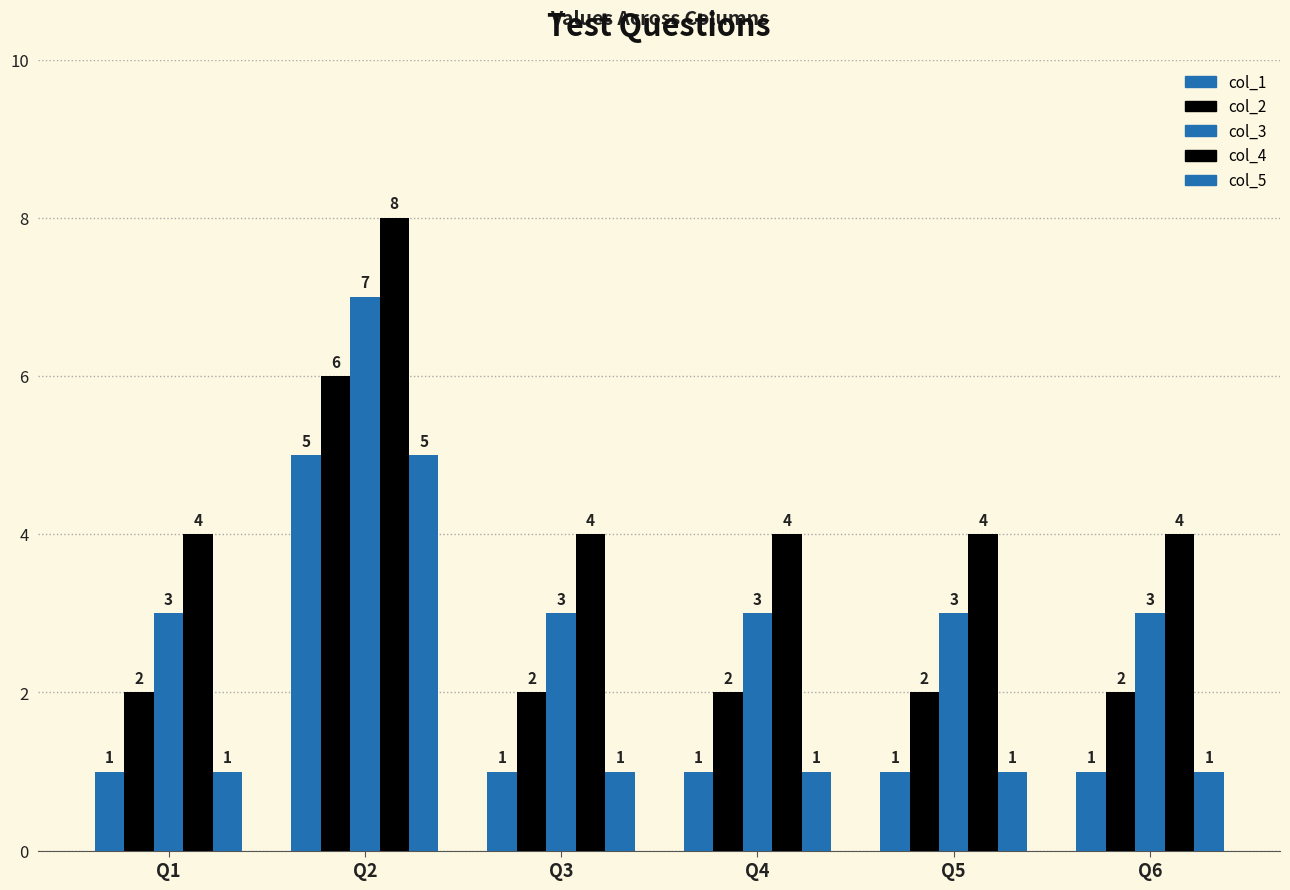

Read the col_2 value at Q1.

2